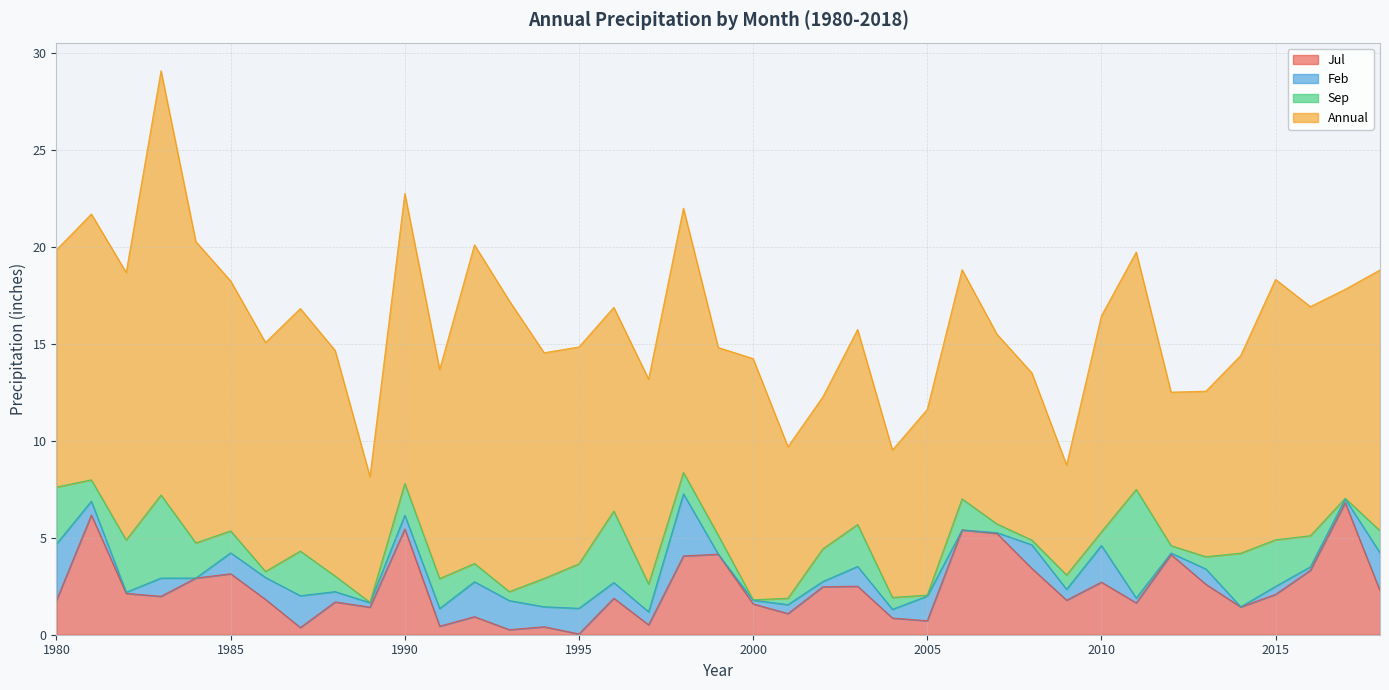

Which has a higher value, 2000 or 2016?

2016